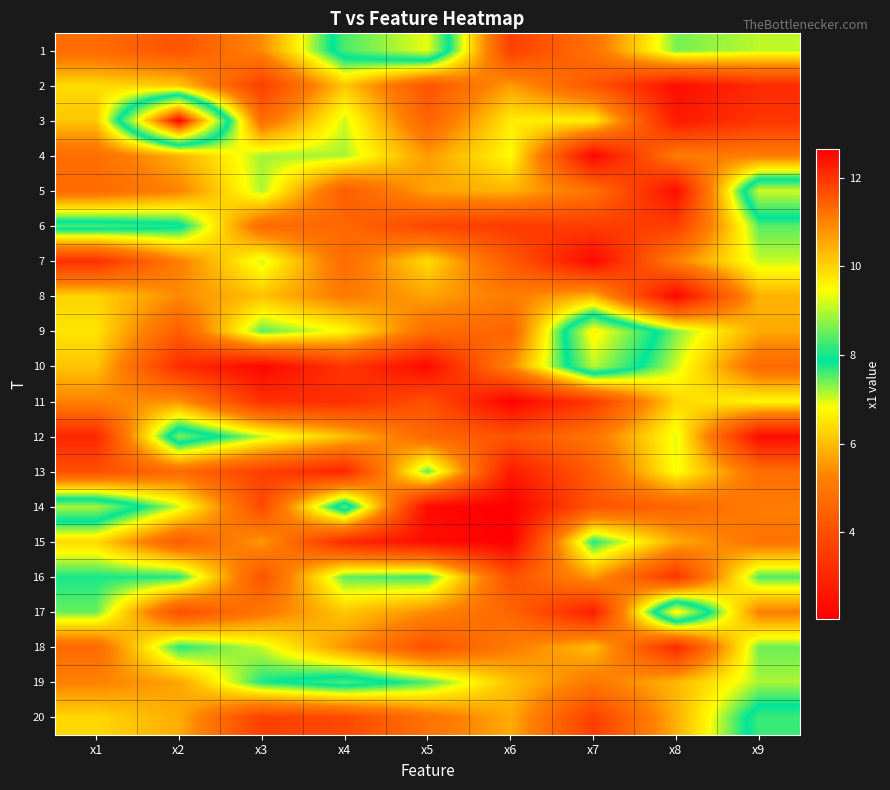

List the series in order of their peak value, lowest first.

8, 2, 11, 7, 4, 13, 18, 15, 16, 20, 6, 19, 12, 14, 10, 5, 1, 9, 17, 3